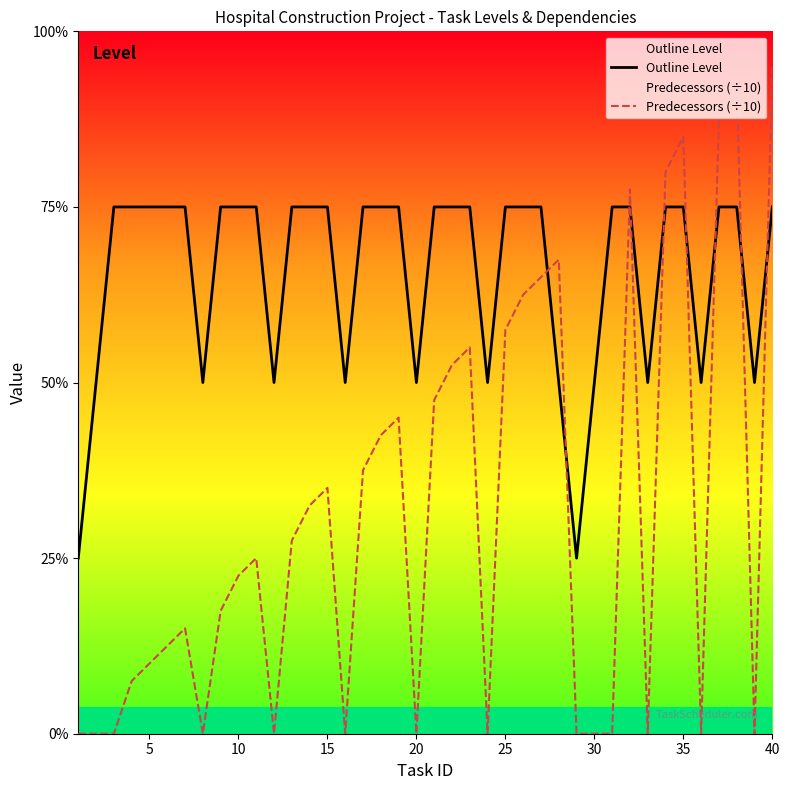

Does the chart display data point markers on the line(s)?

No